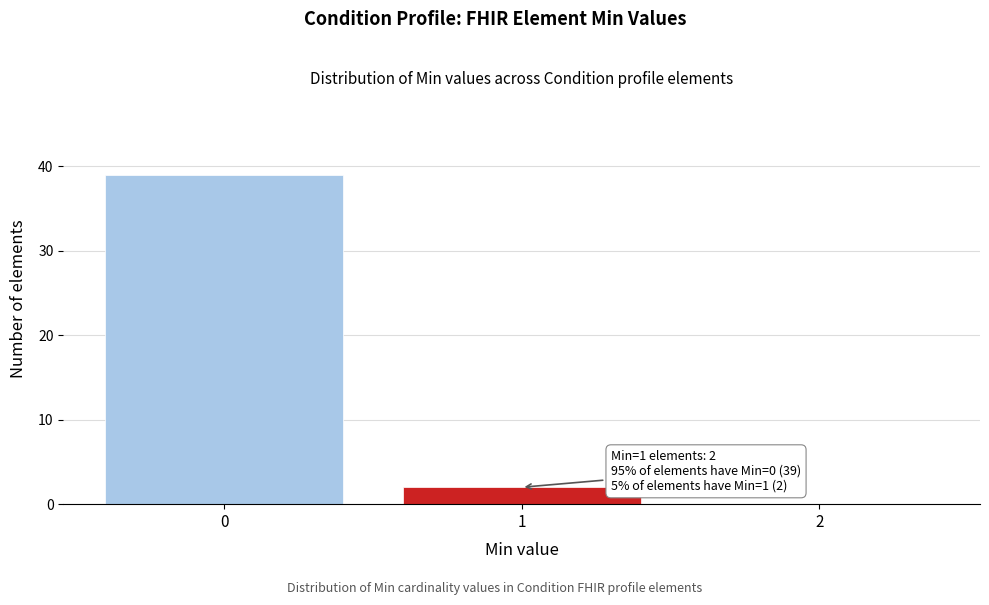

Which range on the x-axis has the tallest bar?

-0.5 to 0.5